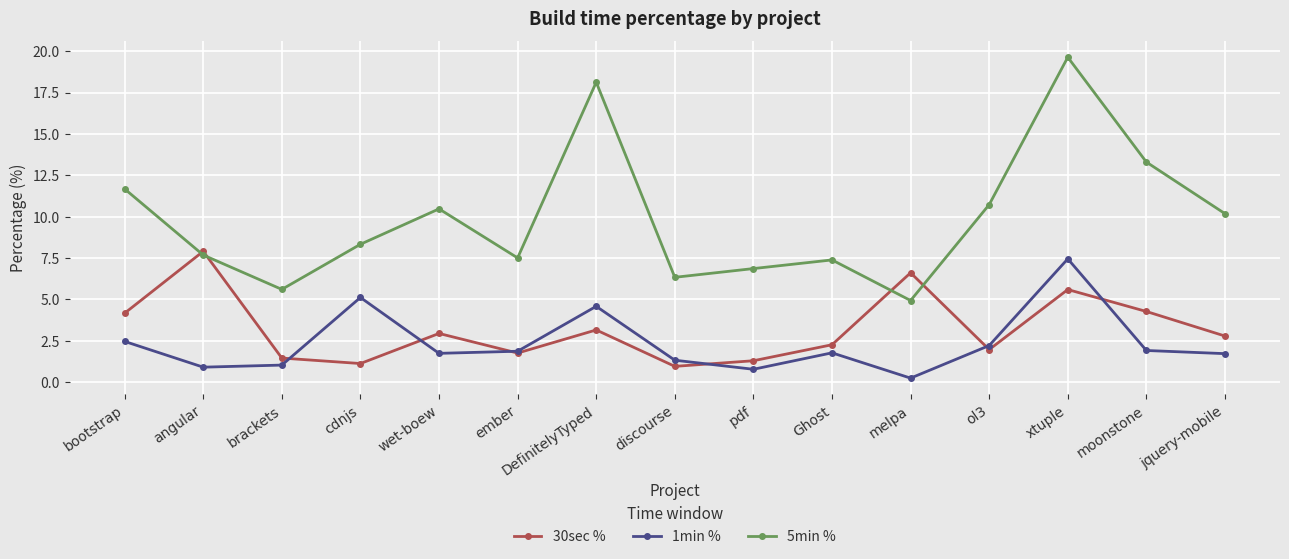

Is the value of 5min % at discourse greater than the value of 30sec % at ember?

Yes